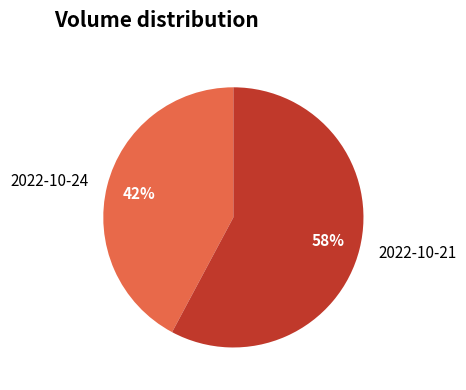

True or false: 2022-10-21 accounts for 58% of the total.

True